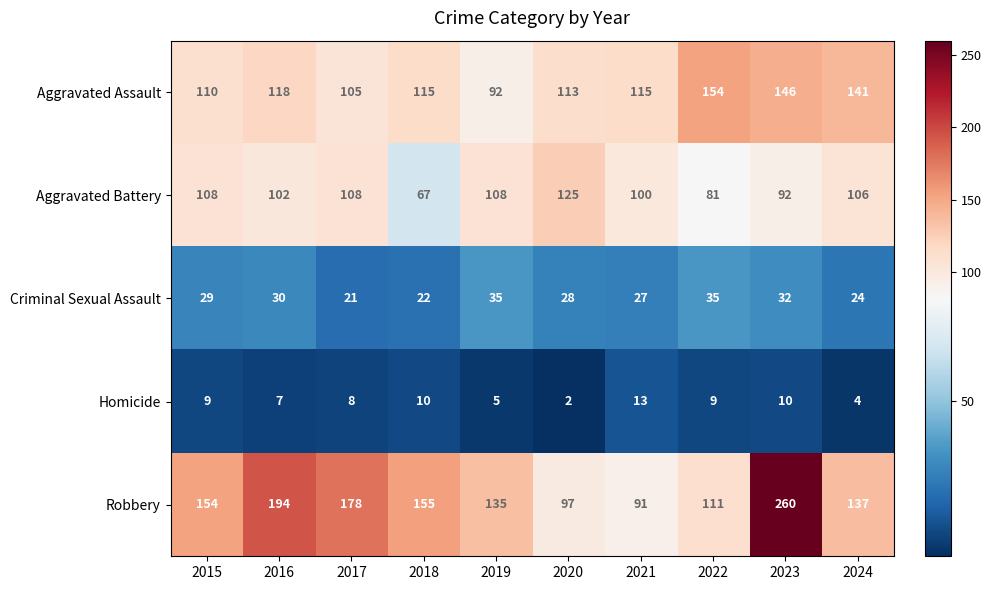

The Homicide series shows 0 at 2020. True or false?

False